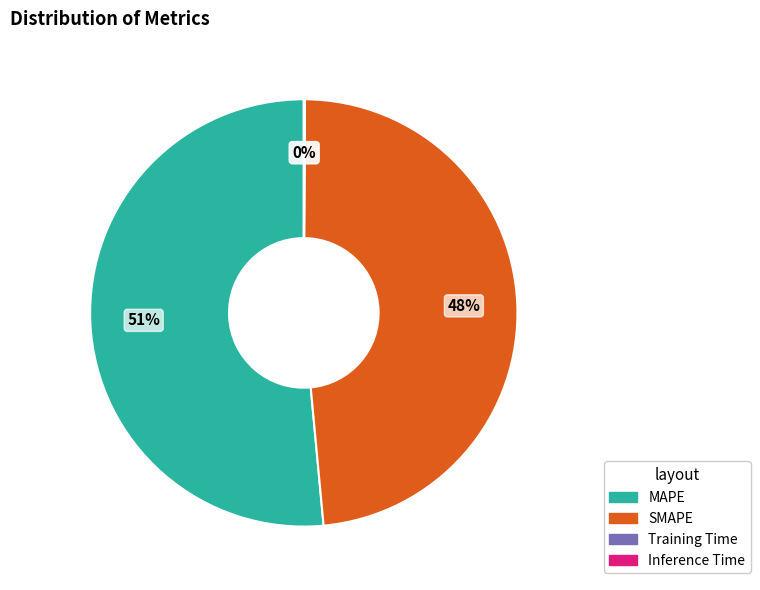

Which category has the biggest portion of the pie?

MAPE